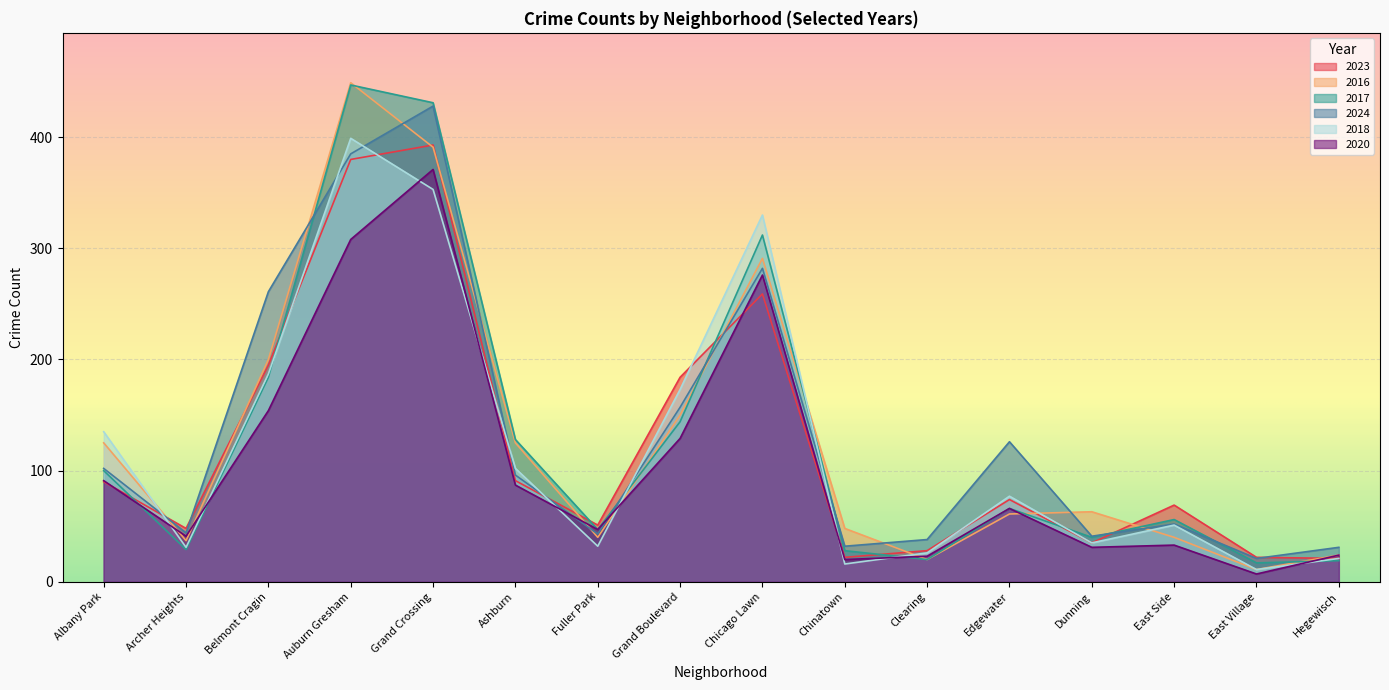

List the series in order of their peak value, lowest first.

2020, 2023, 2018, 2024, 2017, 2016